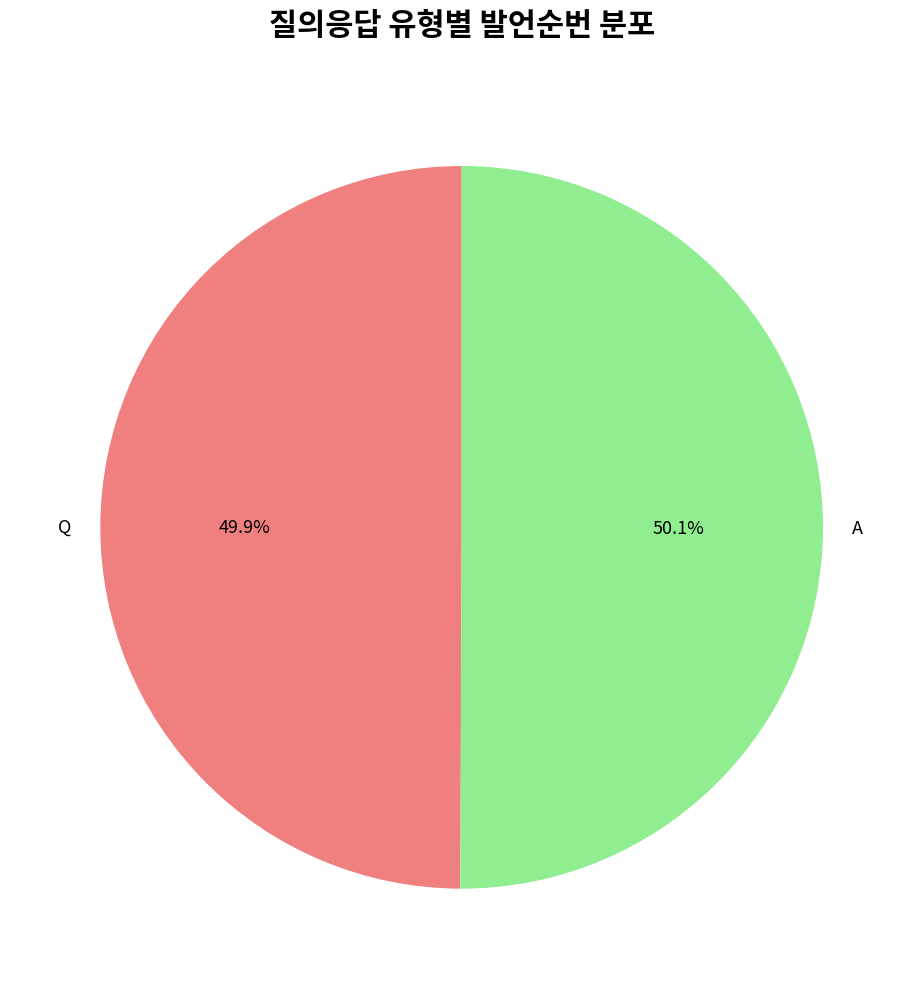

To the nearest percent, what is the combined percentage of A and Q?

100%